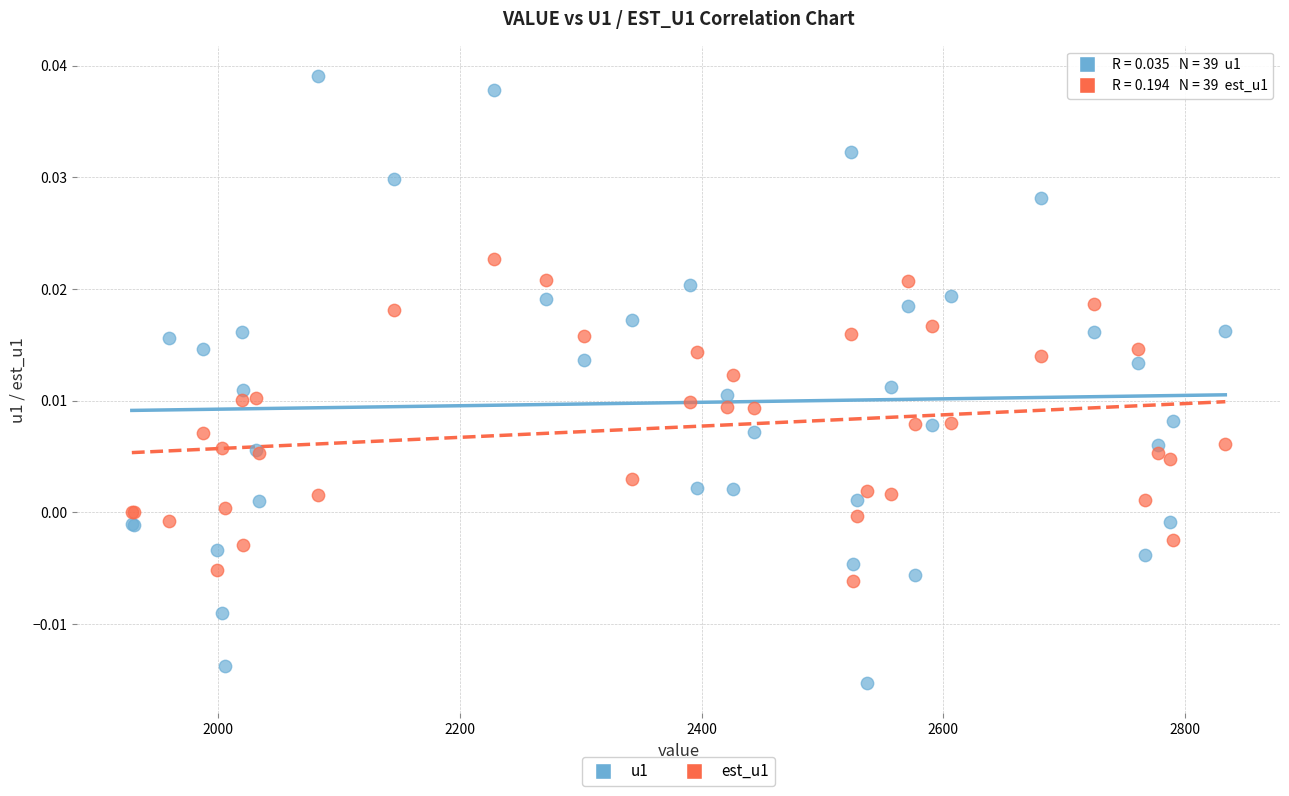

What is the X range (max minus min) for the scatter plot?

905.1